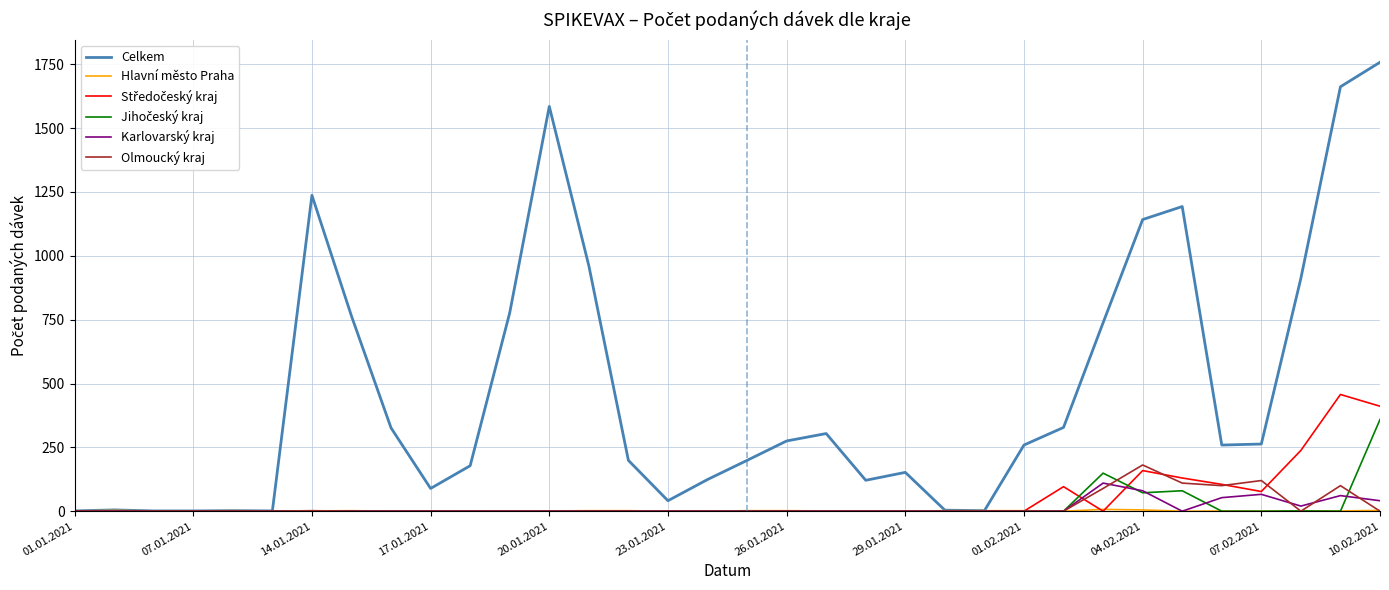

What is the greatest value displayed?

1758